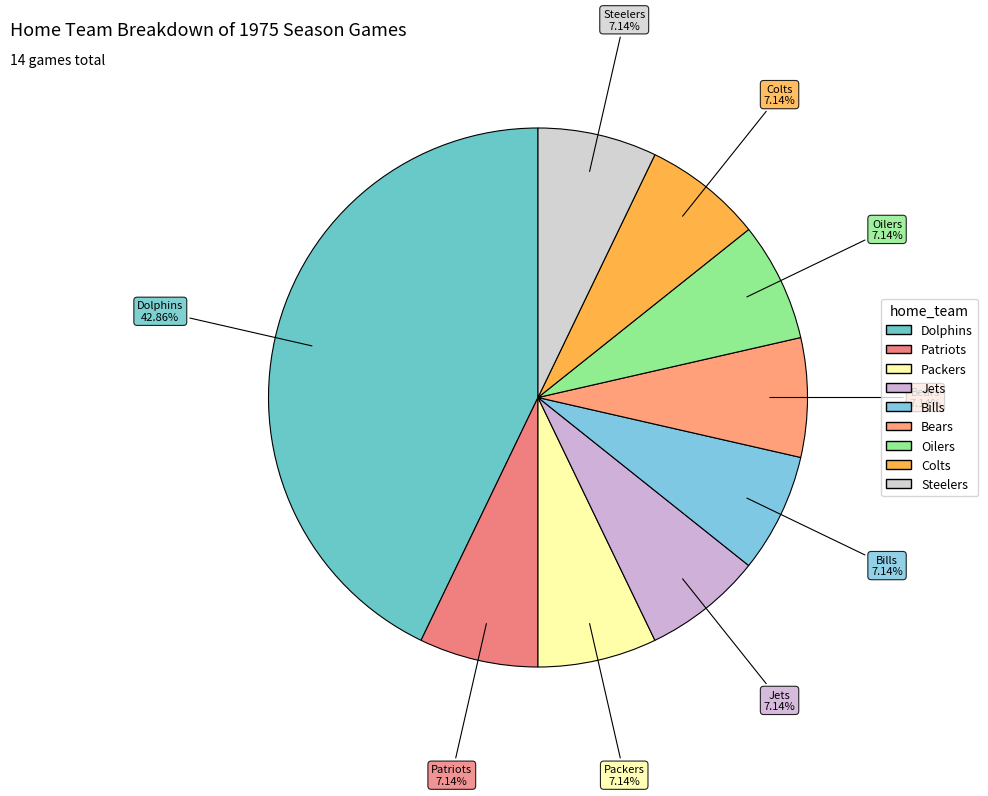

Is it true that Oilers is 7% of the pie?

True